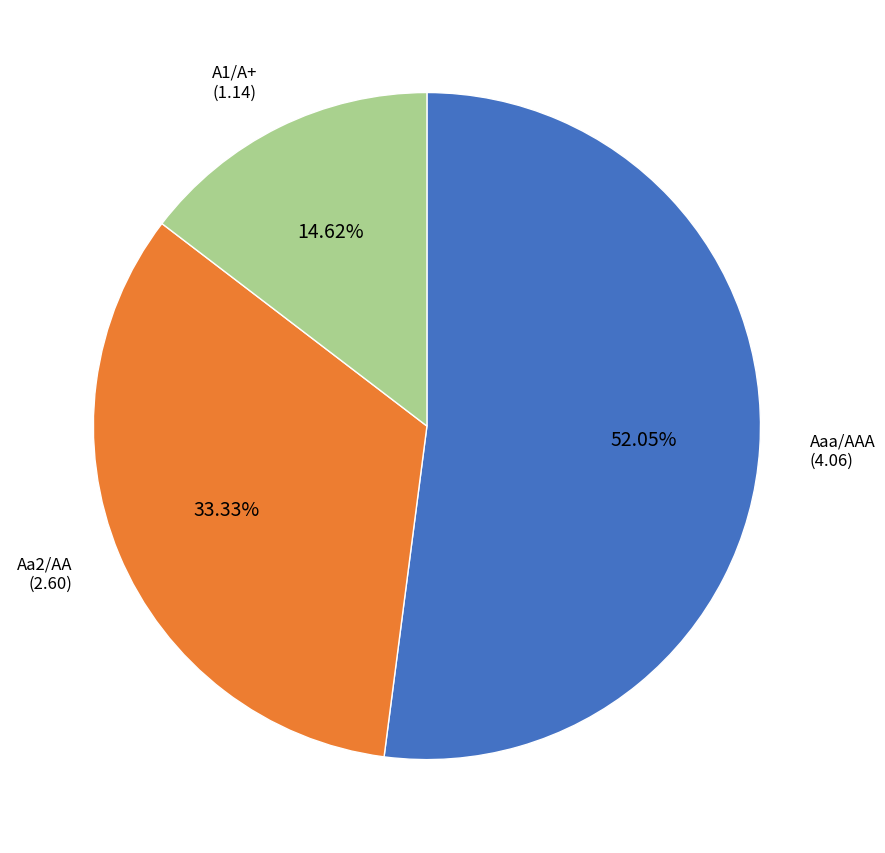

Does any single category account for the majority?

Yes